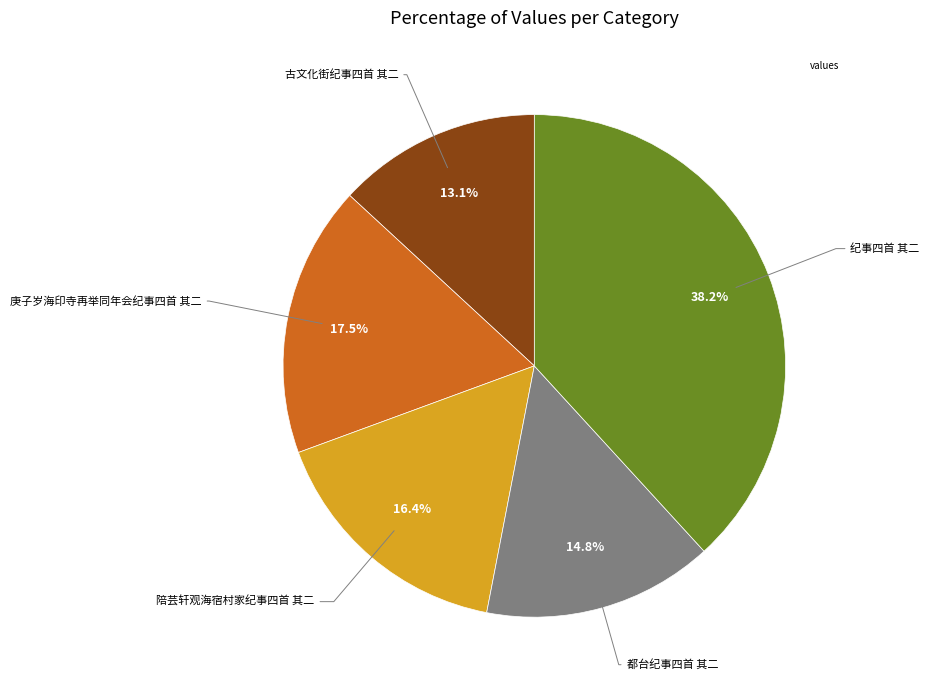

Is there any slice that represents more than half of the pie?

No